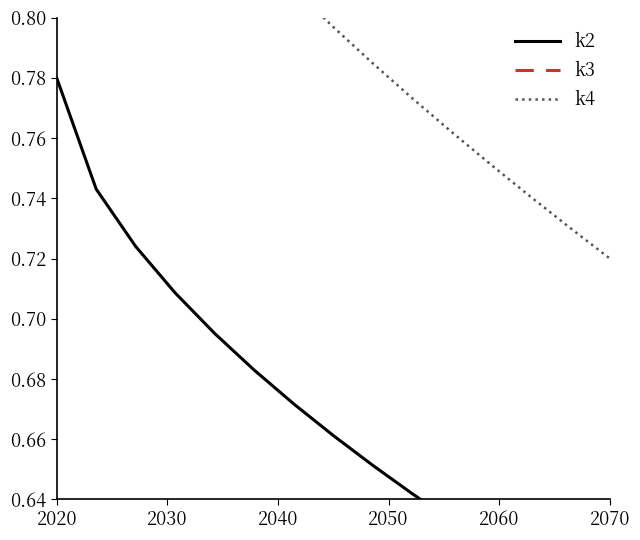

True or false: k3 and k4 intersect in this chart.

False